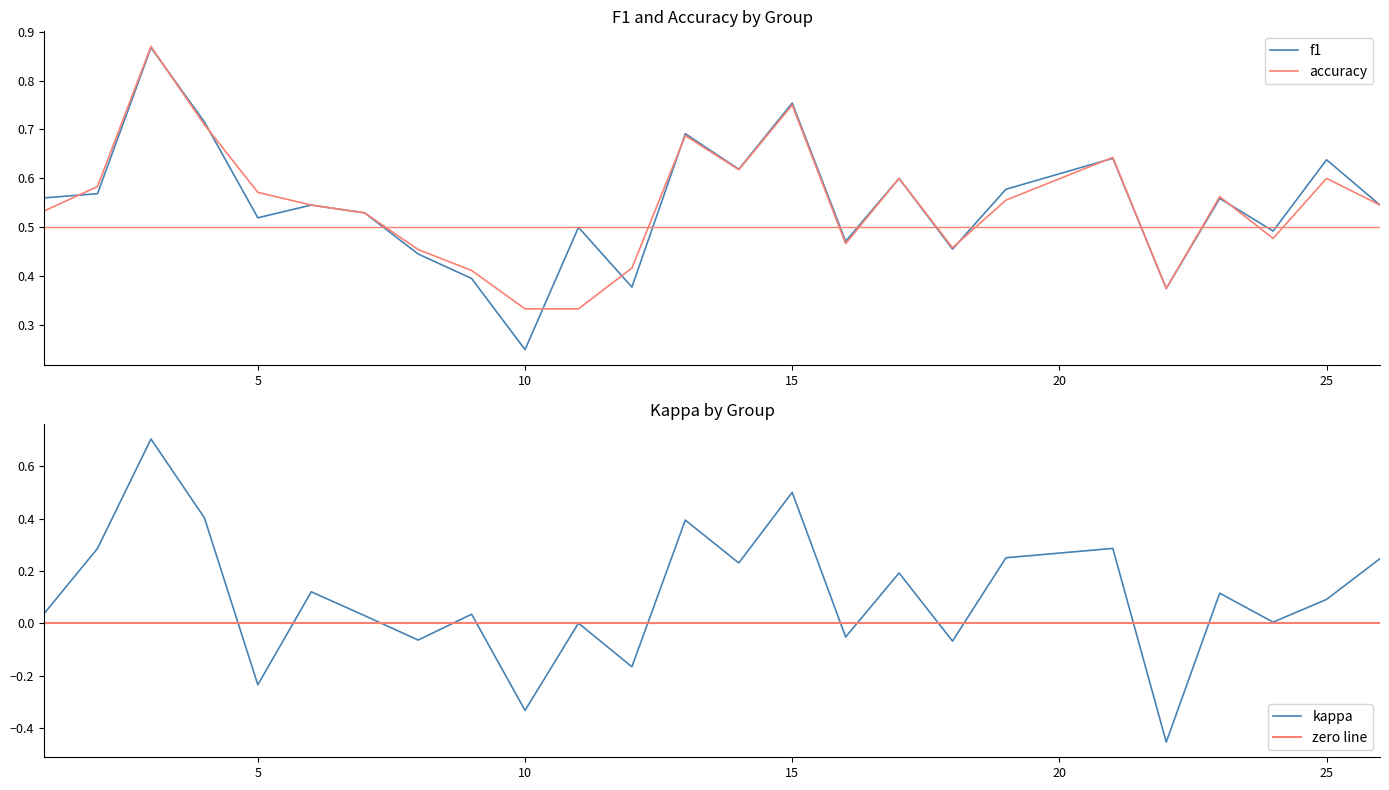

Where is the first local maximum for f1?

3